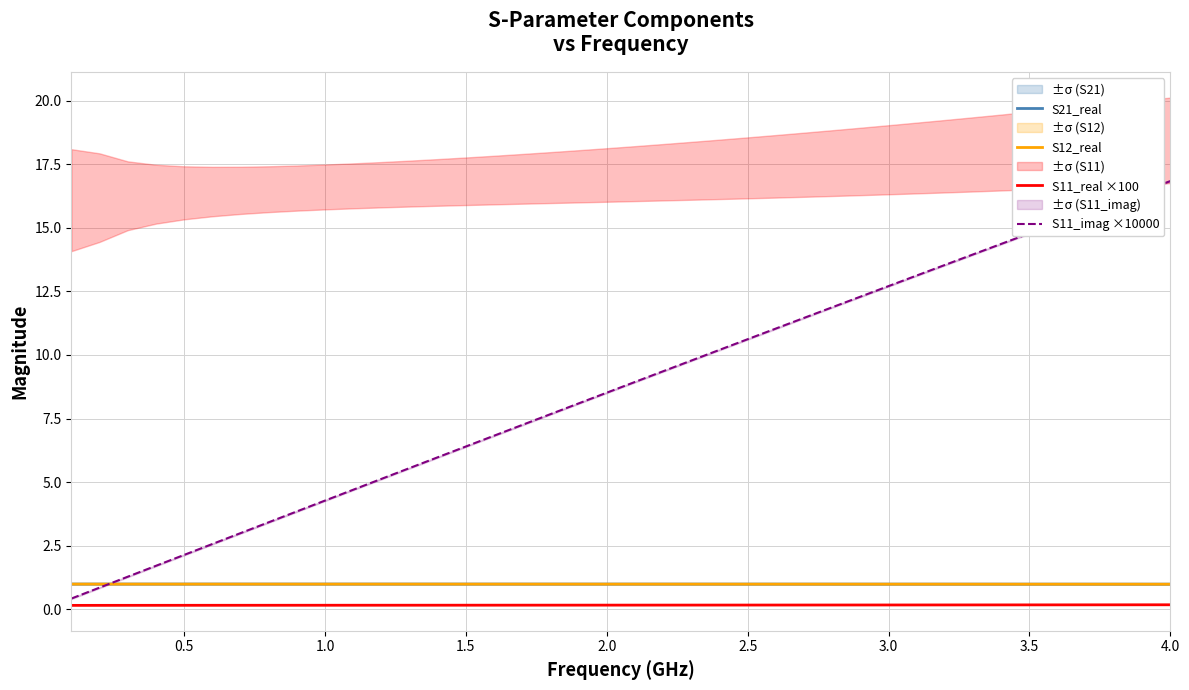

How many series are shown in this chart?

4